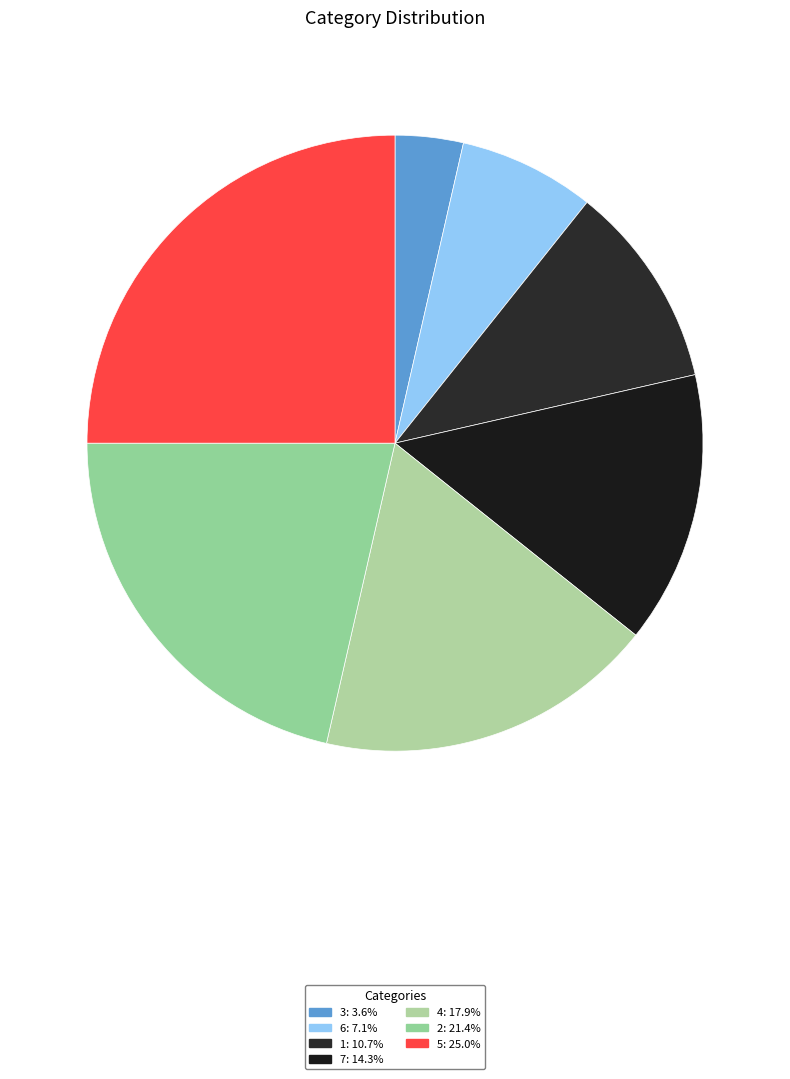

Count the number of slices in the pie.

7